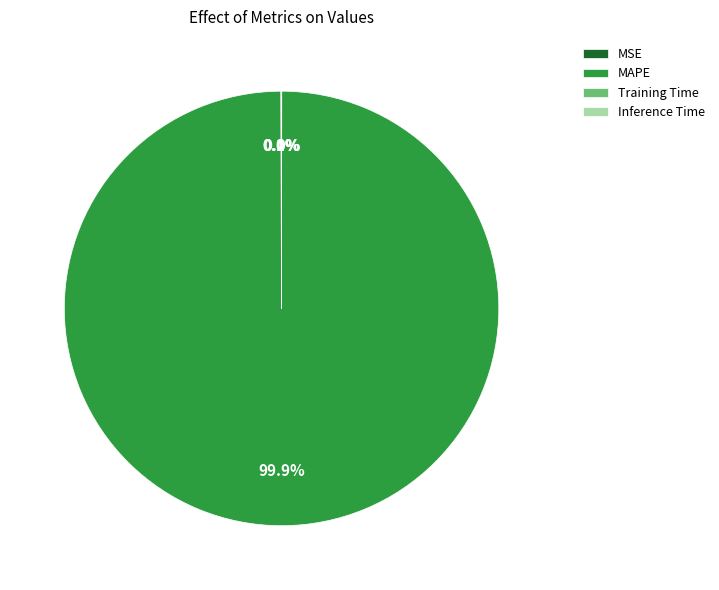

Does any single category account for the majority?

Yes